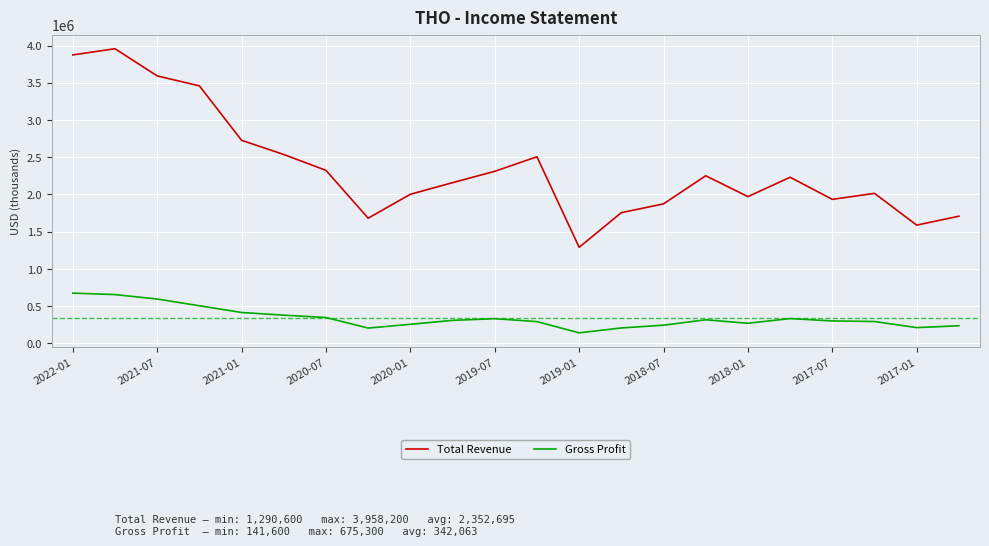

Which series has the largest range (max minus min)?

Total Revenue